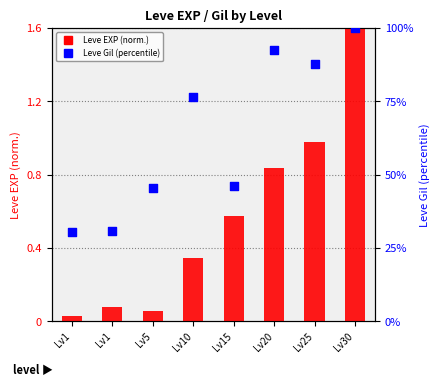

At how many categories does at least one series exceed 35?

6